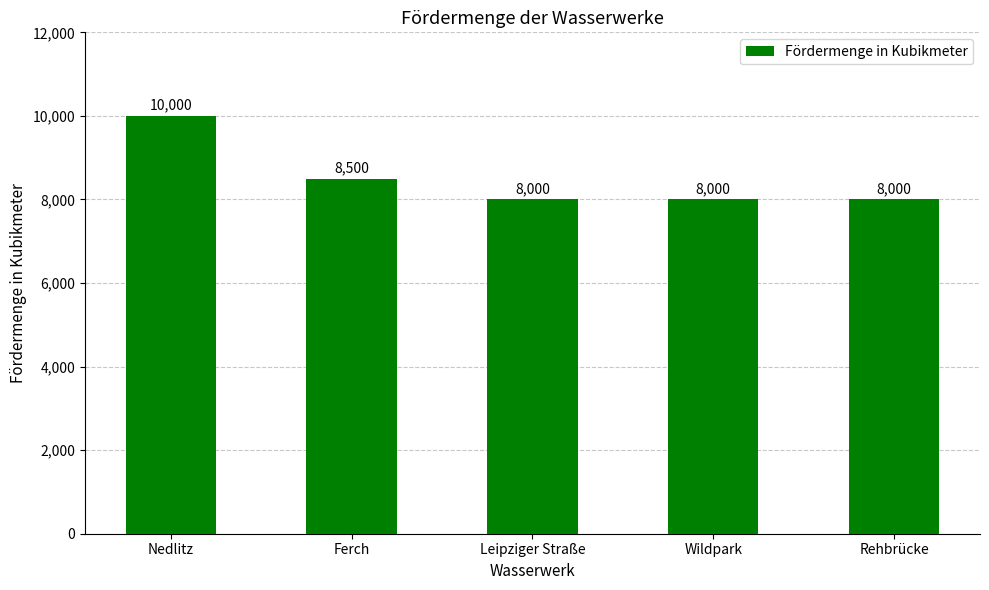

Are the bars grouped side by side (vs. stacked)?

No